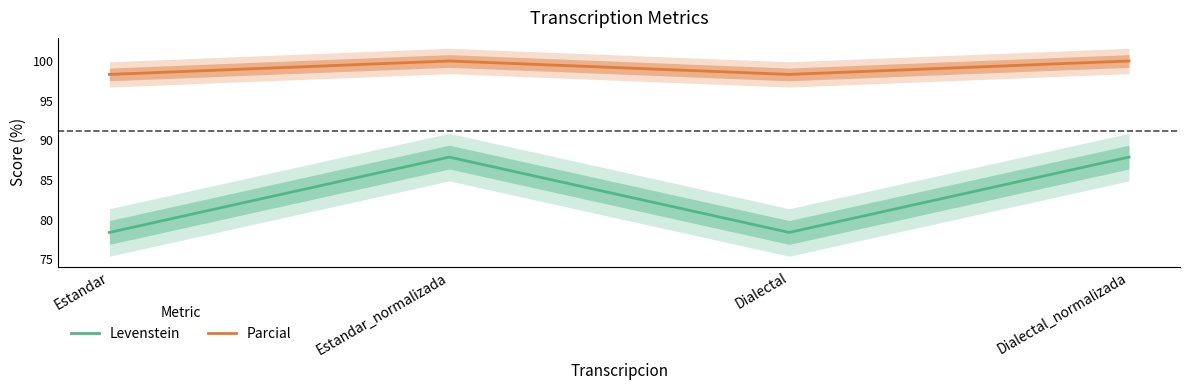

True or false: Levenstein has more than 1 interior local peaks.

False